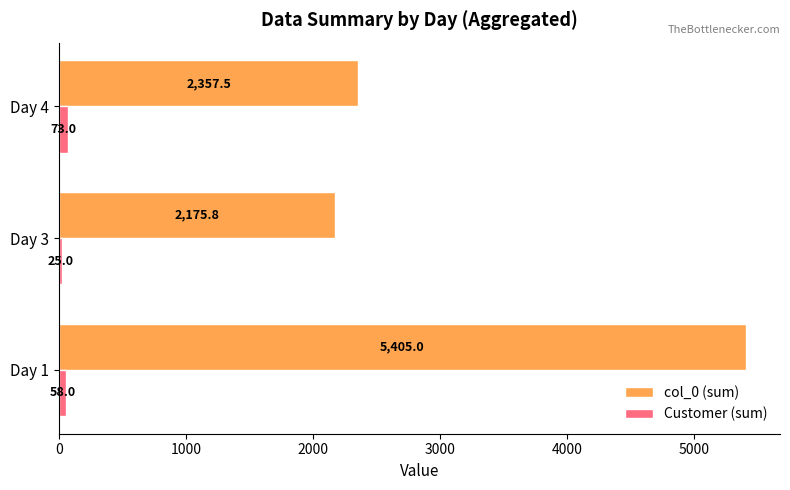

What is the spread (max minus min) of values at Day 4?

2284.5